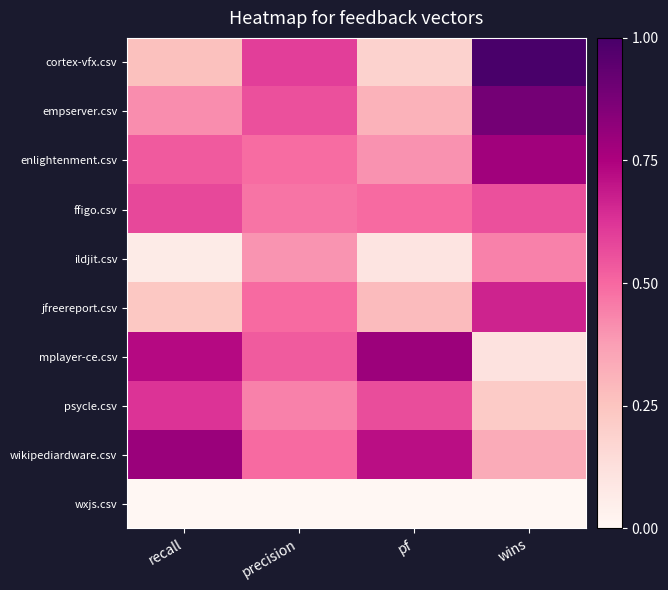

What is the total value across all series at precision?

4.5